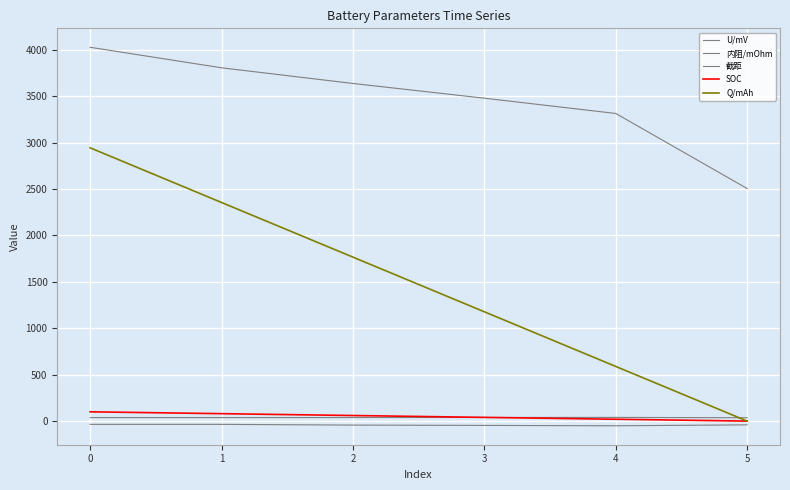

Does the chart display data point markers on the line(s)?

No